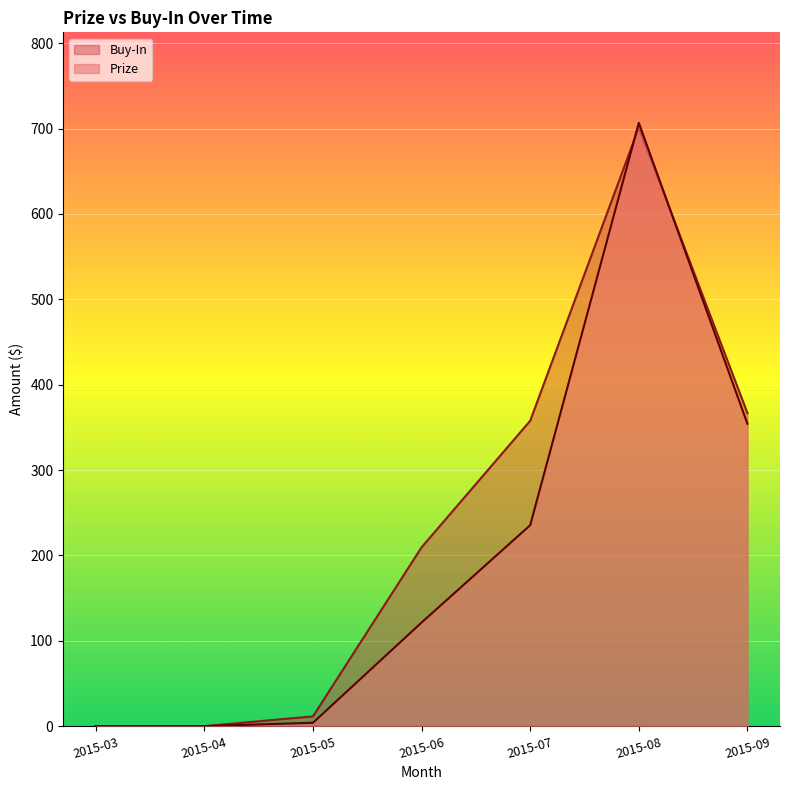

Rank the series by their average value, from lowest to highest.

Prize, Buy-In